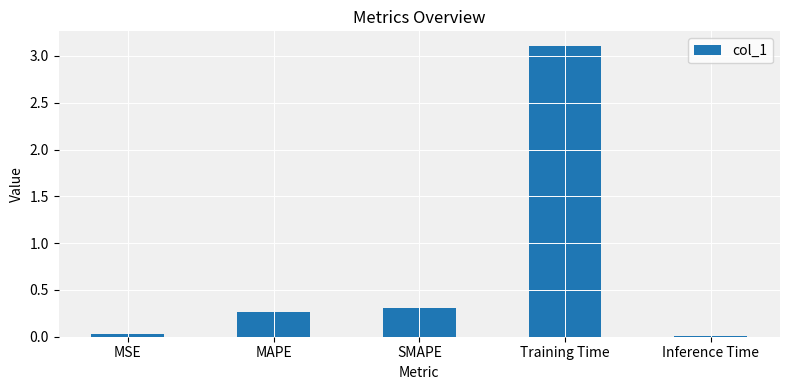

What value does the data have at Training Time?

3.1